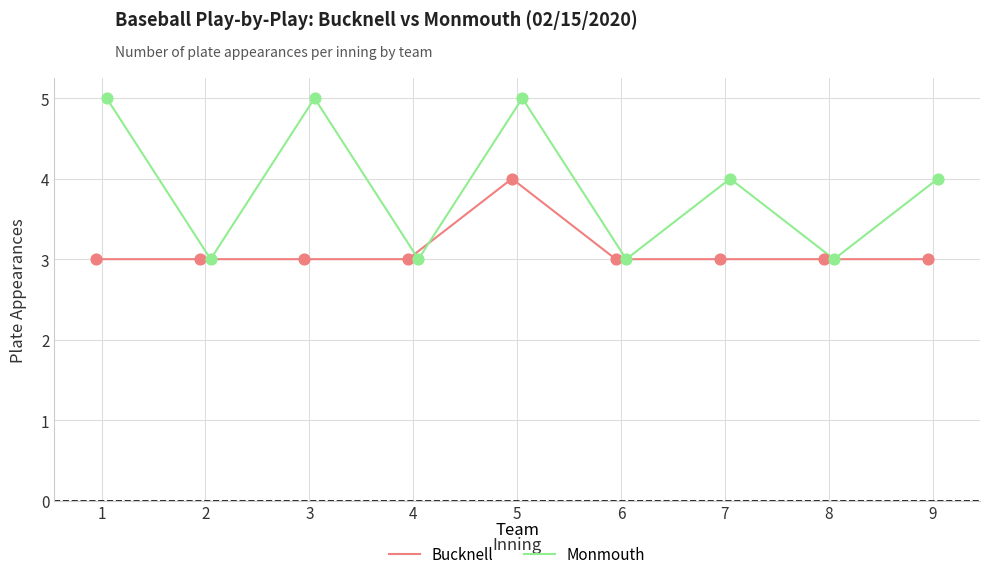

Which series has the largest total across all categories?

Monmouth